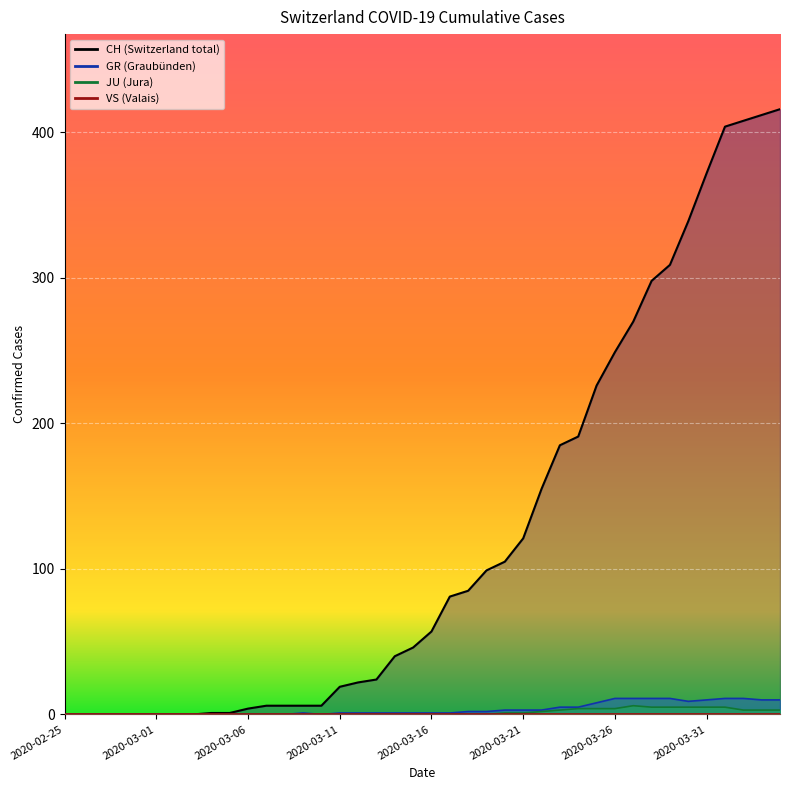

Between 2020-03-02 and 2020-03-09, which series saw the biggest shift?

CH